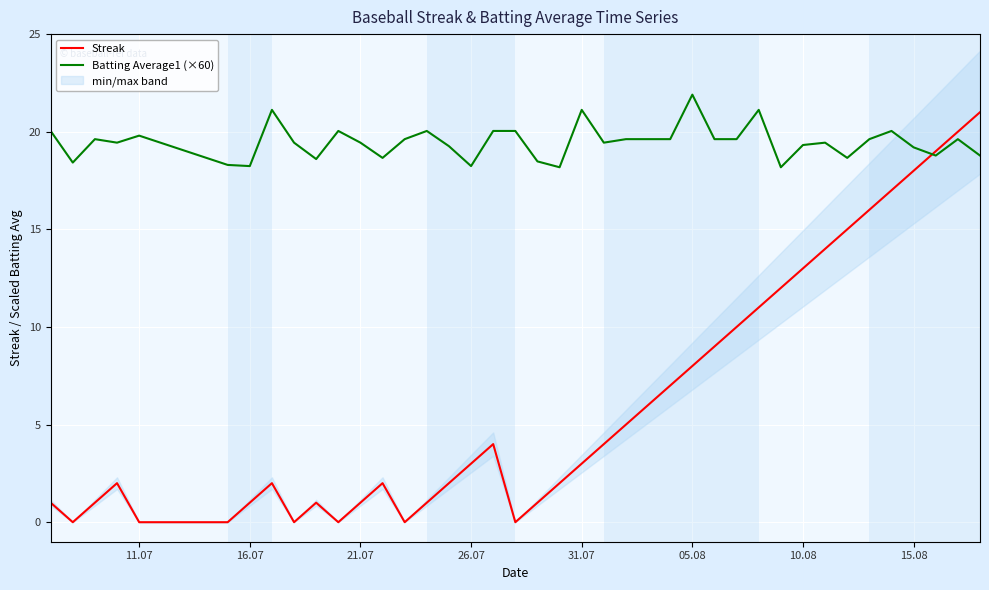

What is the minimum value for Batting Average1 (×60)?

18.2